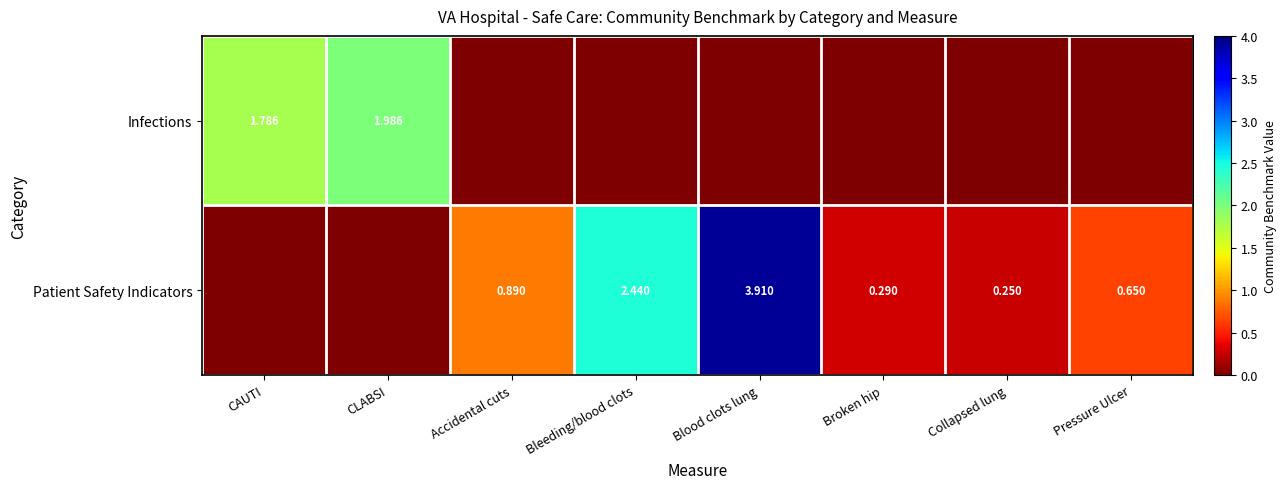

Which series has the largest total across all categories?

Patient Safety Indicators